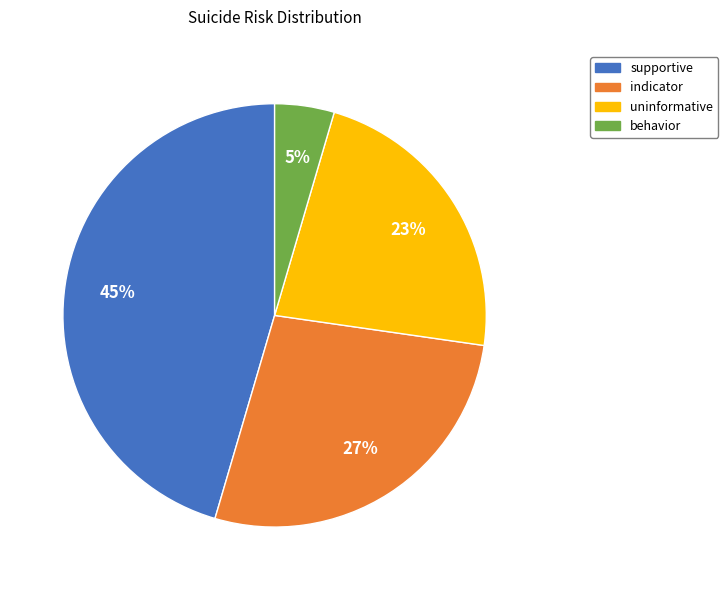

To the nearest percent, what is the average slice percentage?

25%